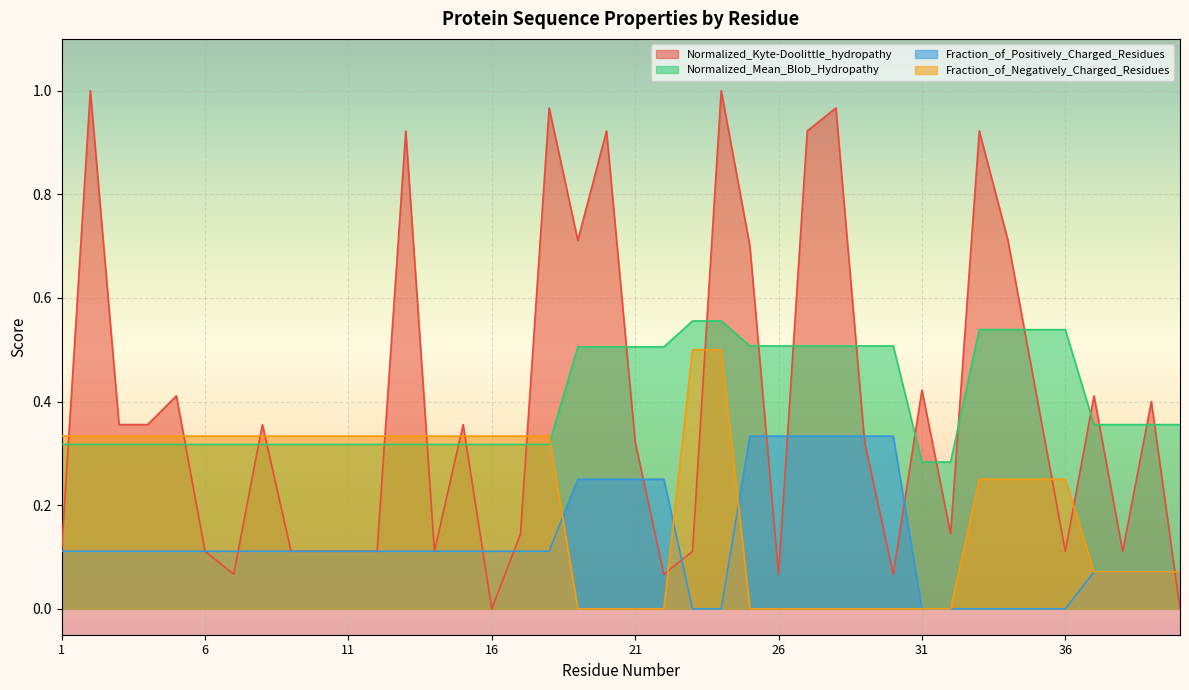

Between 5 and 27, which series saw the biggest shift?

Normalized_Kyte-Doolittle_hydropathy